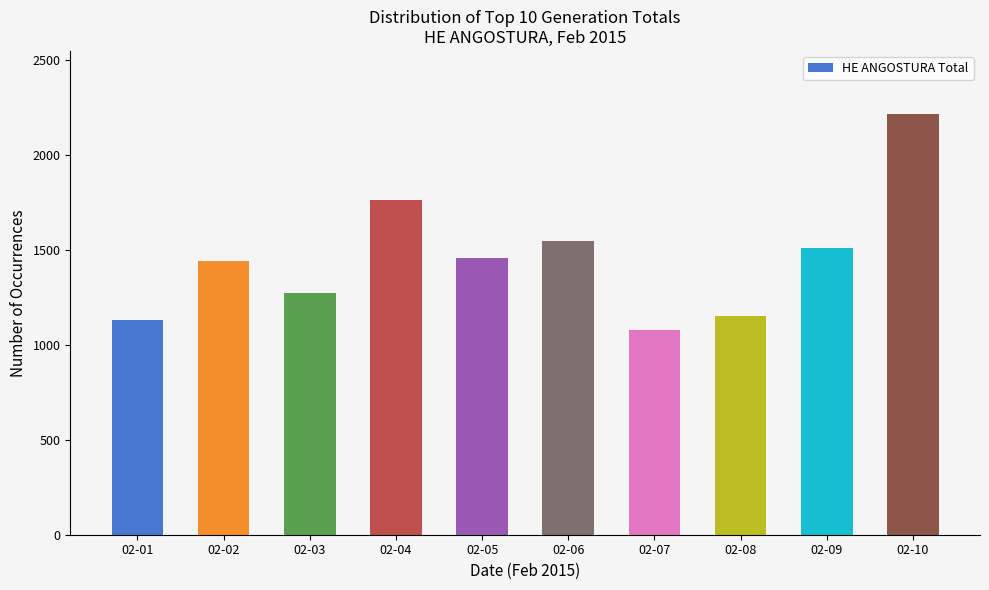

Which label corresponds to the smallest value in the chart?

02-07